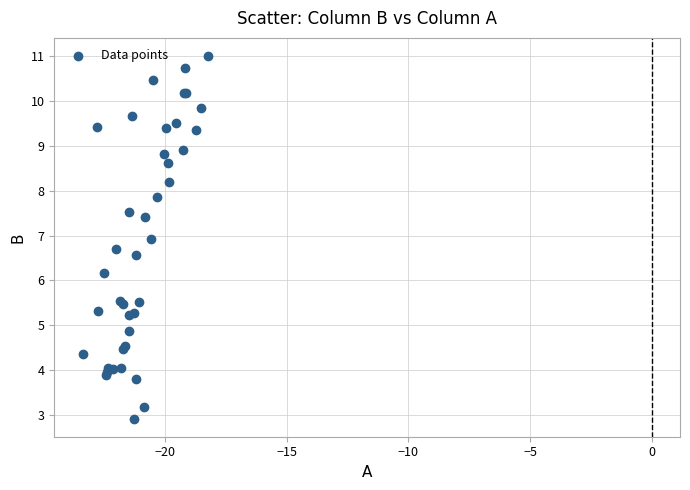

What Y value in the scatter plot is closest to 6?

6.2